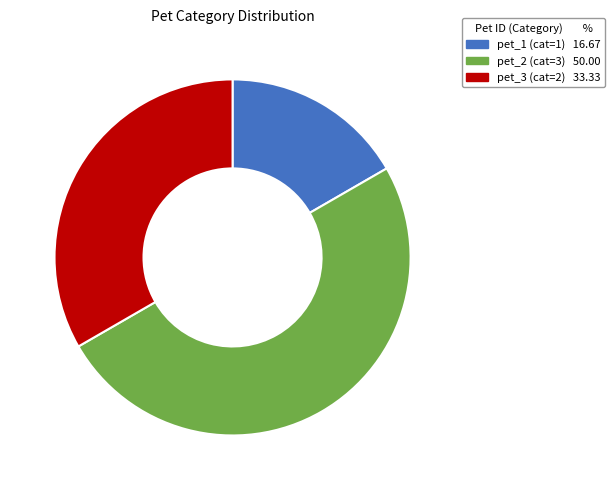

Count the number of slices in the pie.

3